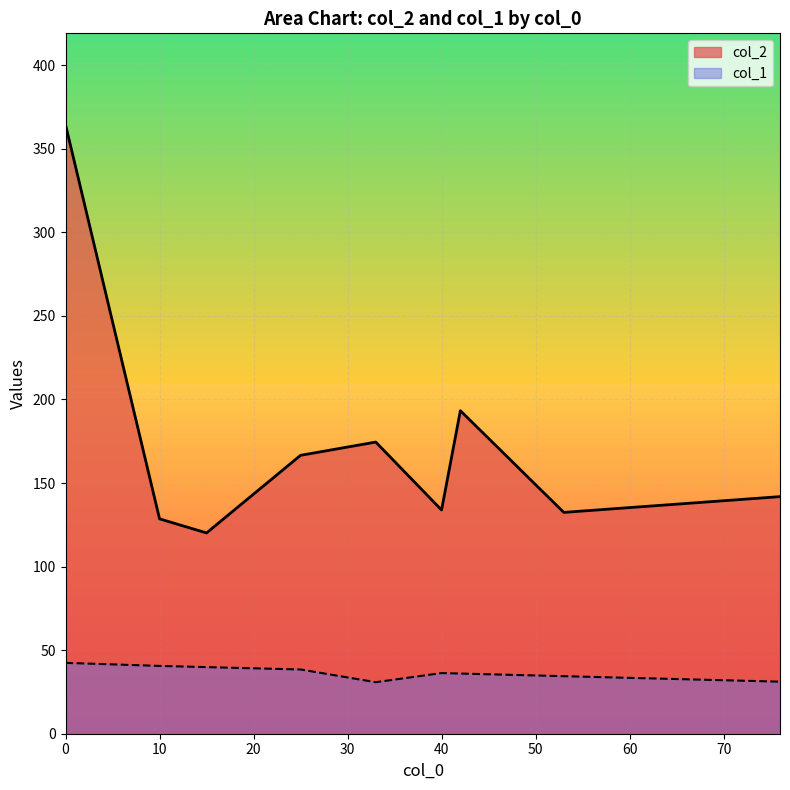

Which series has the largest total across all categories?

col_2